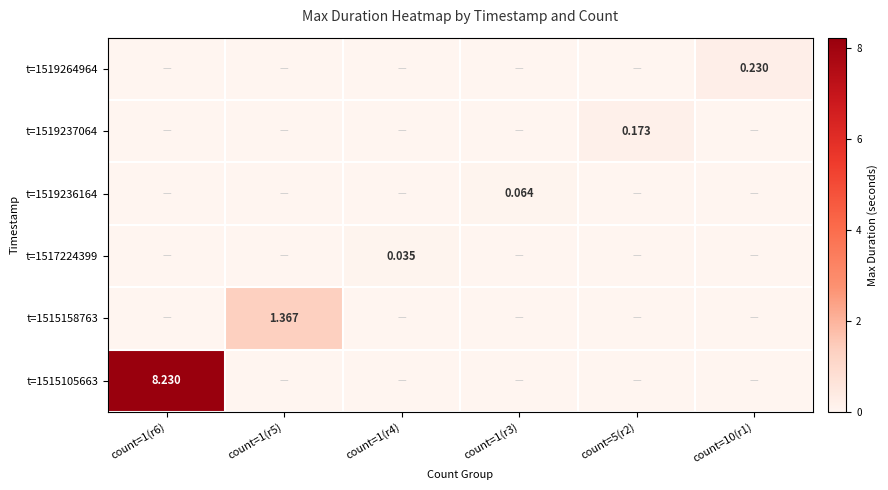

The value of t=1519236164 at count=1(r6) is -0.0. True or false?

False